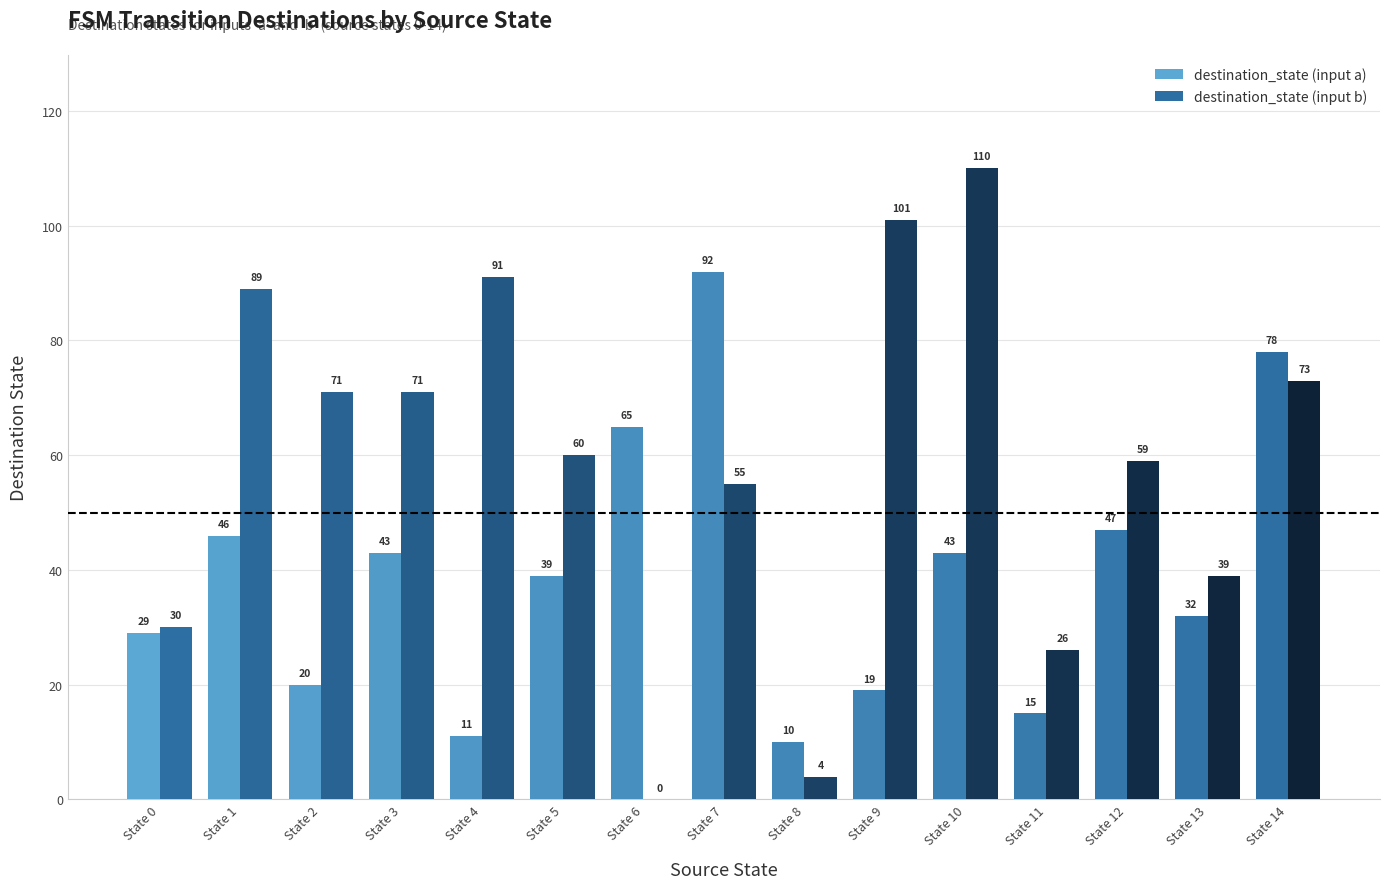

How many series are shown in this chart?

2